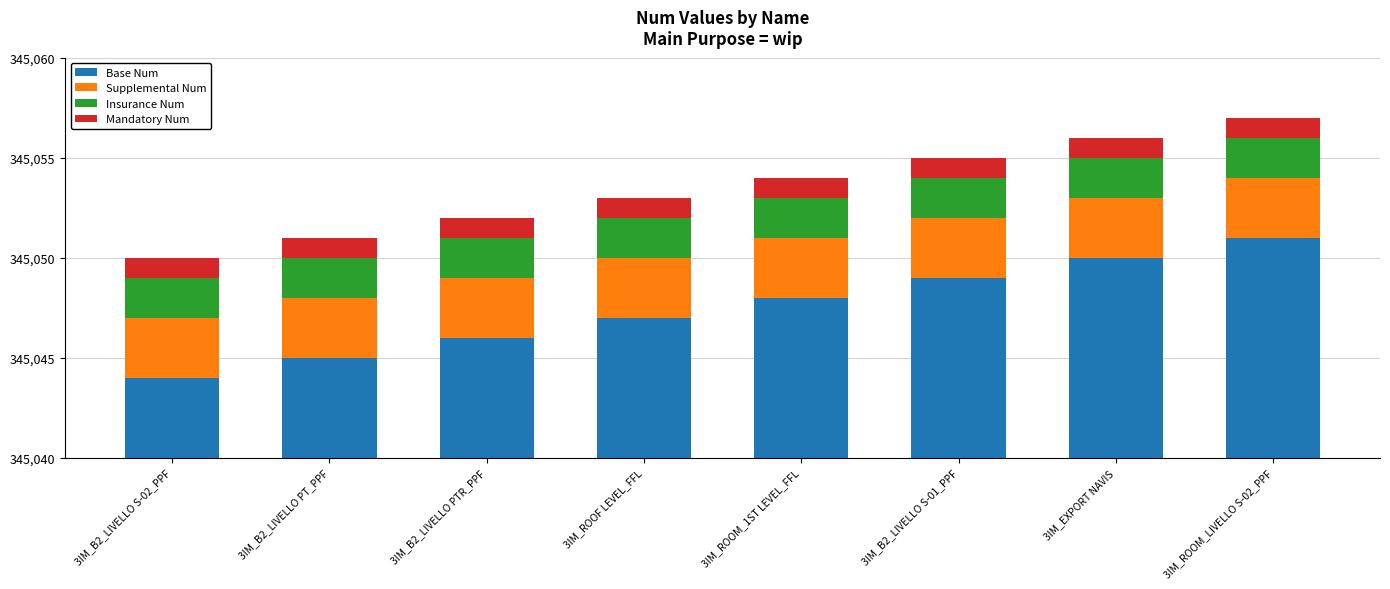

At which label is Base Num closest to 345047?

3IM_ROOF LEVEL_FFL